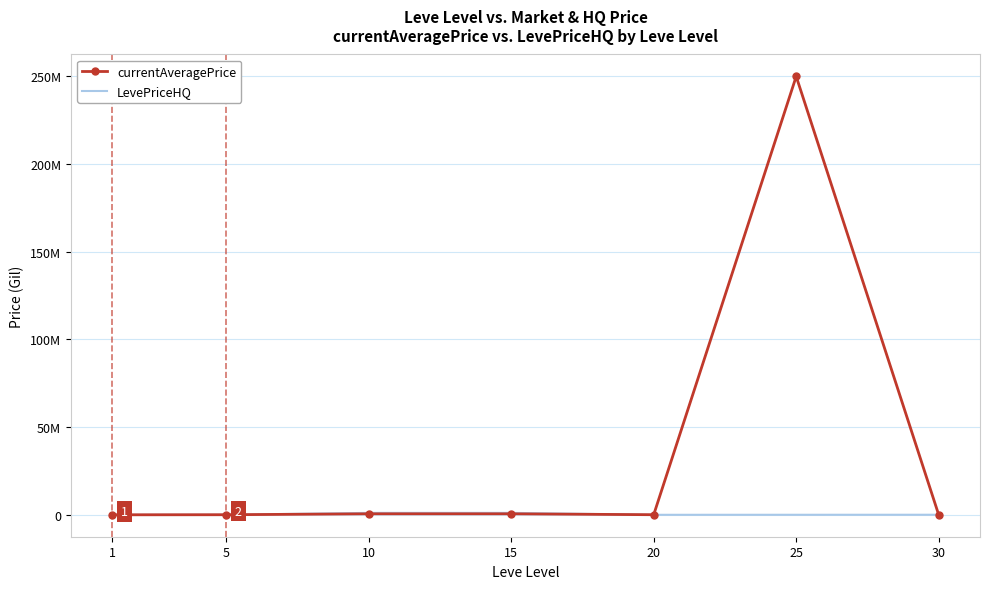

What is the minimum value for currentAveragePrice?

1128.8